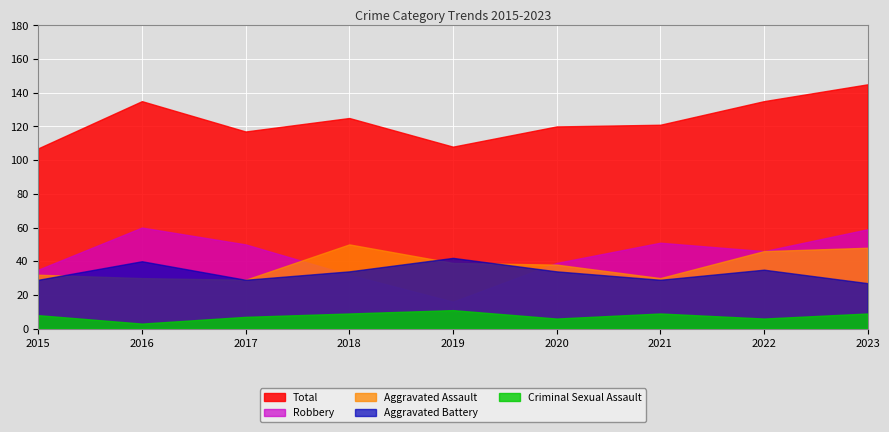

What is the smallest value displayed?

3